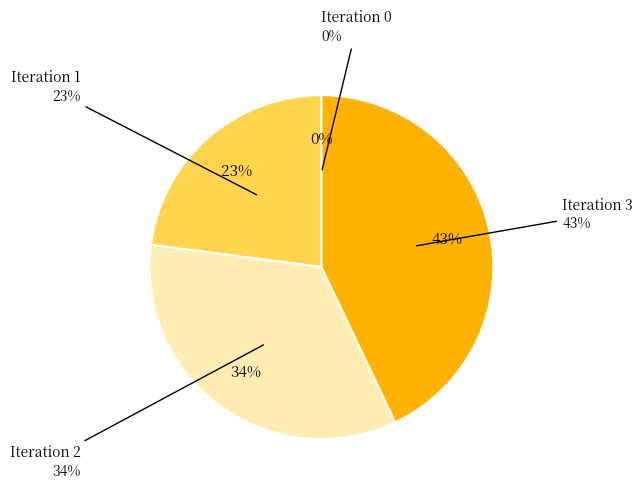

What is the ratio of the value at 1 to the value at 2?

0.7